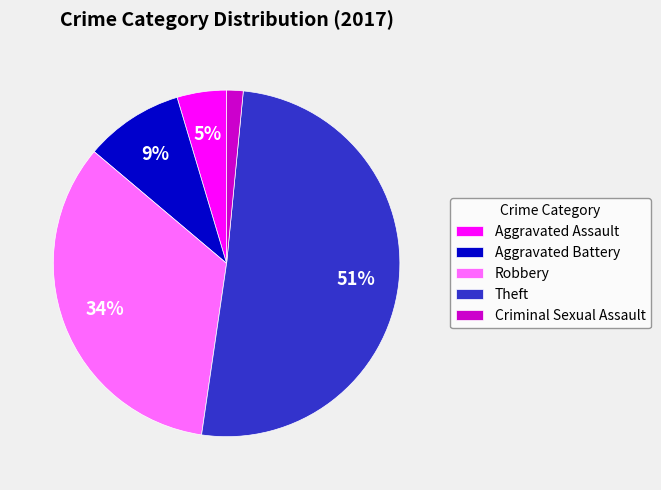

What is the majority slice?

Theft